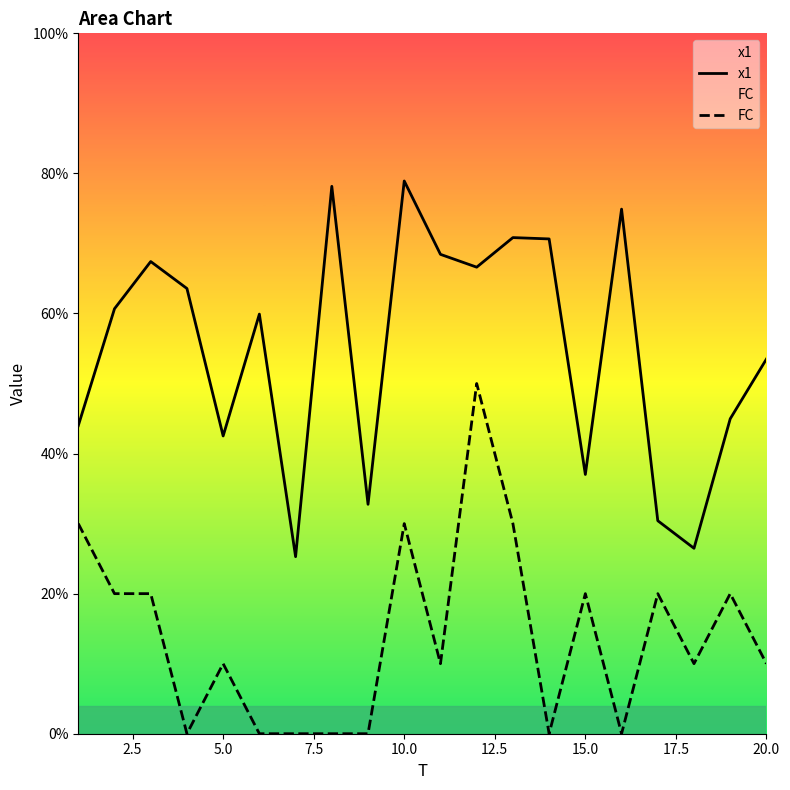

What are all the series names shown in the legend?

x1, FC